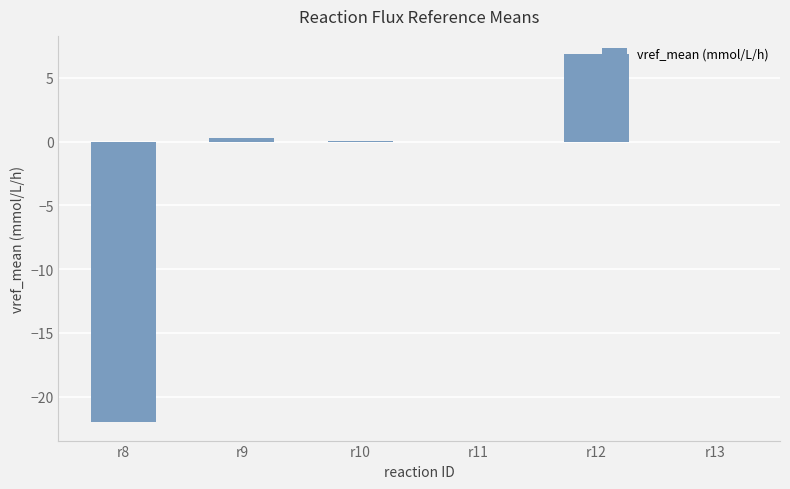

How many data points does each series have?

6